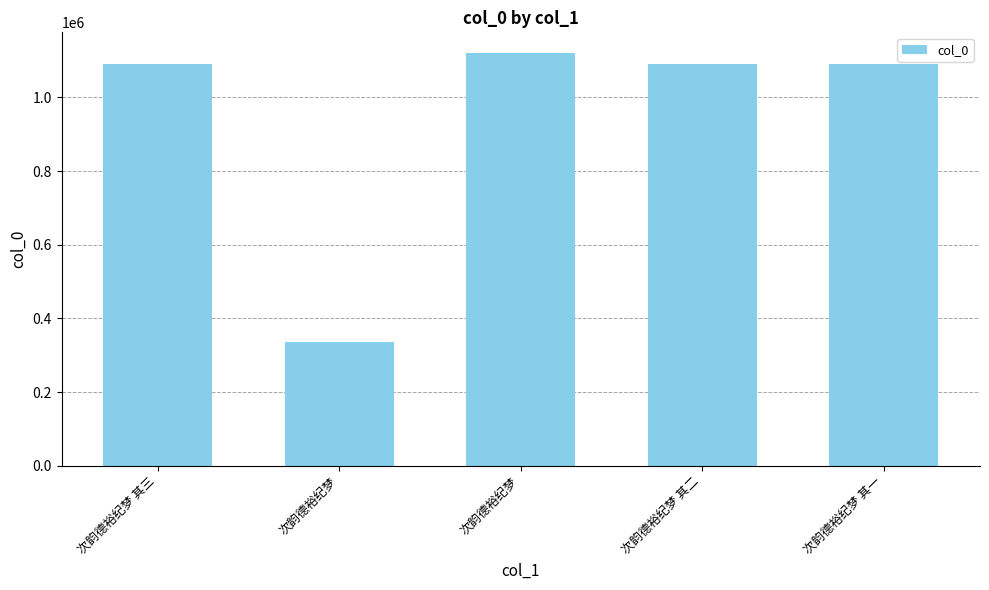

Rank the categories by value from lowest to highest.

次韵德裕纪梦, 次韵德裕纪梦 其一, 次韵德裕纪梦 其二, 次韵德裕纪梦 其三, 次韵德裕纪梦